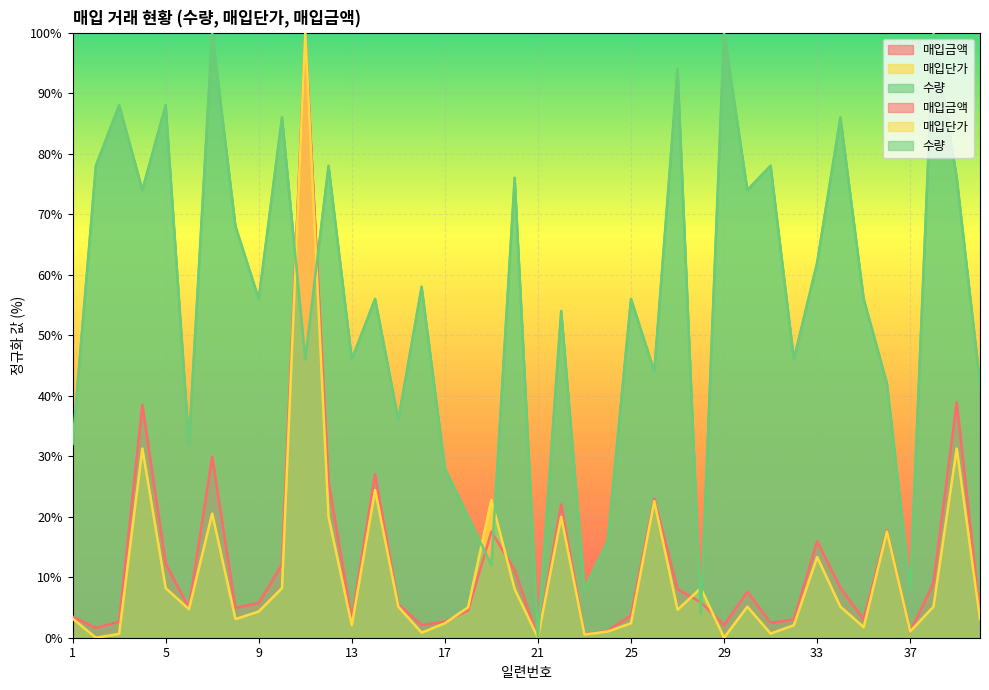

Reading left to right, what are all the values shown in this chart?

매입금액: 1=3.5	2=1.6	3=2.6	4=38.4	5=12.3	6=4.9	7=29.9	8=4.9	9=5.7	10=12.1	11=100.0	12=25.8	13=3.0	14=27.0	15=5.5	16=2.1	17=2.7	18=4.5	19=17.5	20=11.2	21=0.0	22=22.0	23=0.5	24=1.1	25=3.7	26=23.0	27=8.0	28=5.9	29=2.1	30=7.6	31=2.5	32=3.0	33=15.9	34=8.3	35=3.0	36=17.8	37=0.9	38=9.0	39=38.9	40=3.8
매입단가: 1=3.2	2=0.0	3=0.6	4=31.3	5=8.2	6=4.7	7=20.5	8=3.1	9=4.3	10=8.2	11=100.0	12=20.0	13=2.1	14=24.4	15=5.1	16=0.8	17=2.4	18=5.0	19=22.8	20=8.0	21=0.0	22=20.0	23=0.5	24=1.0	25=2.4	26=22.6	27=4.6	28=8.2	29=0.0	30=5.1	31=0.7	32=2.1	33=13.3	34=5.1	35=1.7	36=17.5	37=1.0	38=5.1	39=31.3	40=3.1
수량: 1=32.0	2=78.0	3=88.0	4=74.0	5=88.0	6=32.0	7=100.0	8=68.0	9=56.0	10=86.0	11=46.0	12=78.0	13=46.0	14=56.0	15=36.0	16=58.0	17=28.0	18=20.0	19=12.0	20=76.0	21=0.0	22=54.0	23=8.0	24=16.0	25=56.0	26=44.0	27=94.0	28=4.0	29=100.0	30=74.0	31=78.0	32=46.0	33=62.0	34=86.0	35=56.0	36=42.0	37=8.0	38=100.0	39=76.0	40=42.0